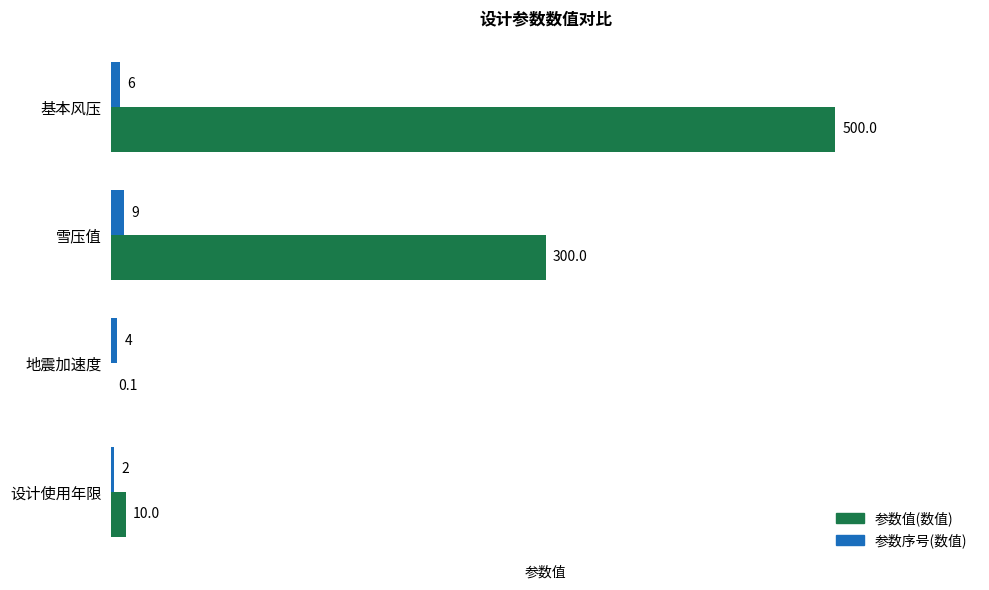

What value does the 参数值(数值) series have at 基本风压?

500.0